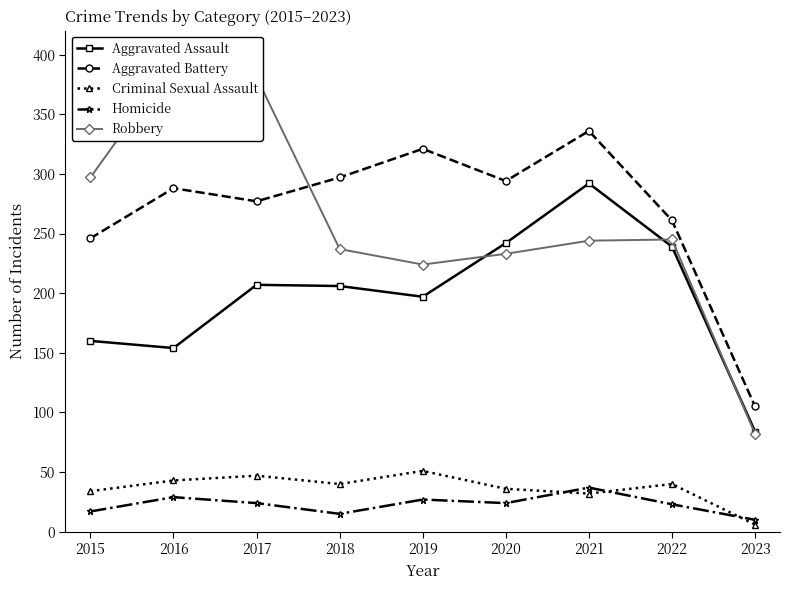

Does the chart have visible grid lines?

No